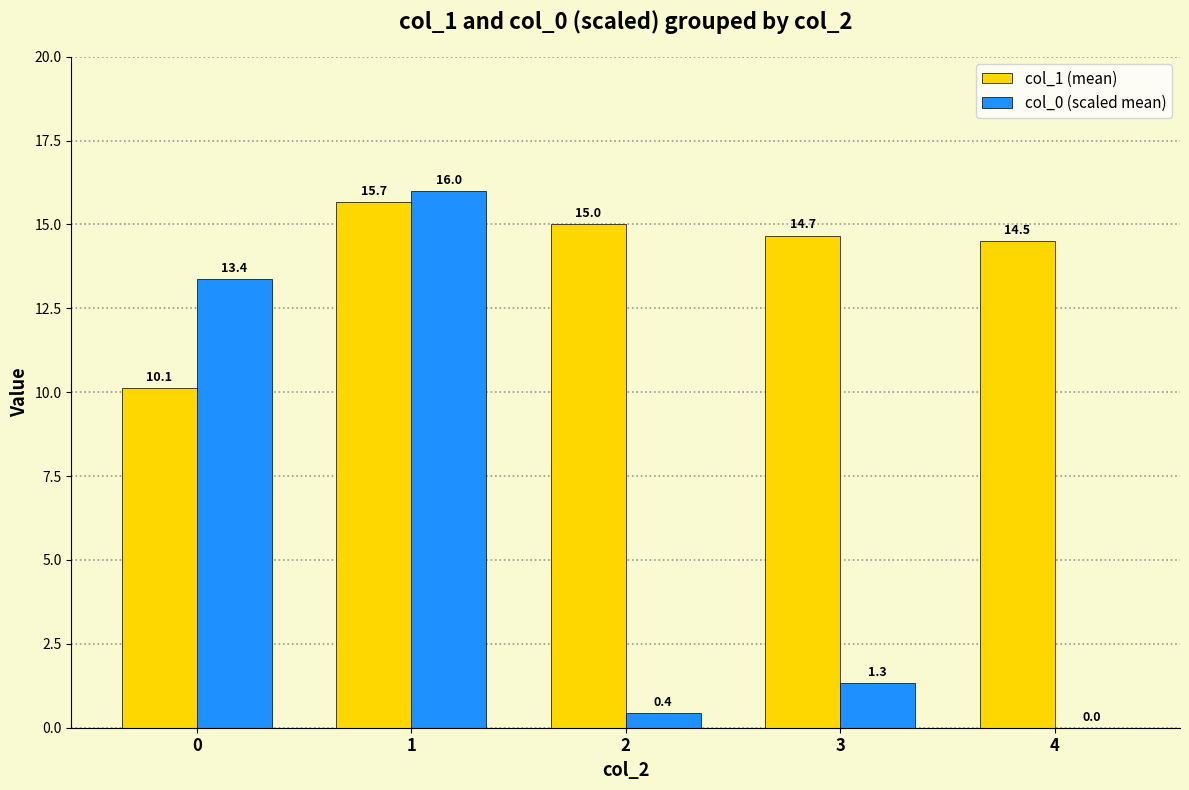

Which series has the largest range (max minus min)?

col_0 (scaled mean)